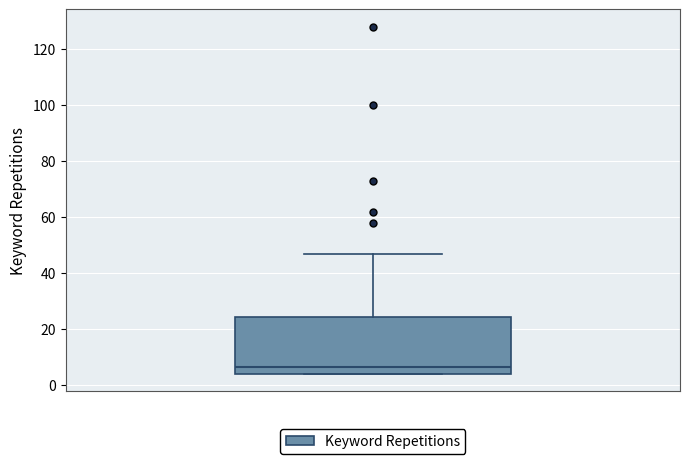

Where does the median line of the box sit on the y-axis? The values are not printed on the chart, so give them approximately, as read against the axis.

6